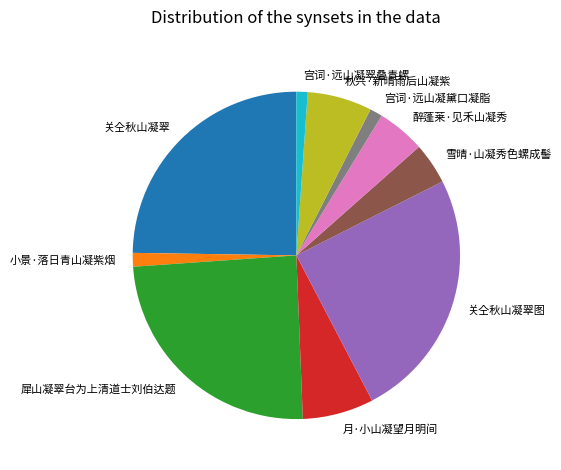

Approximately how many times larger is the value at 秋兴·新晴雨后山凝紫 compared to 宫词·远山凝黛口凝脂?

5.1